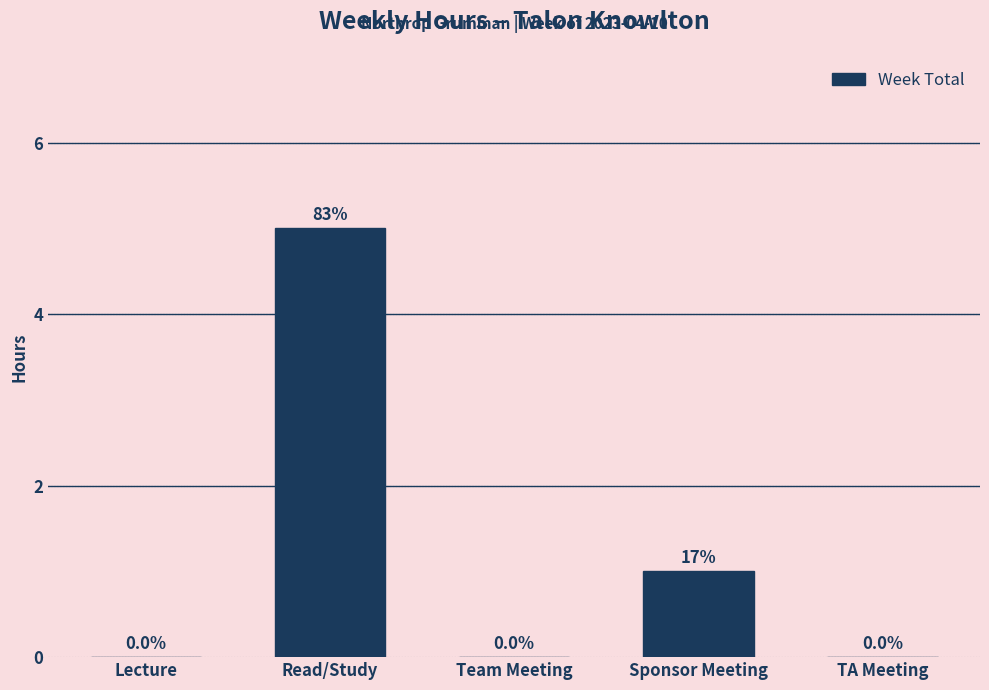

Reading right to left, what are all the values shown in this chart?

TA Meeting=0	Sponsor Meeting=1	Team Meeting=0	Read/Study=5	Lecture=0